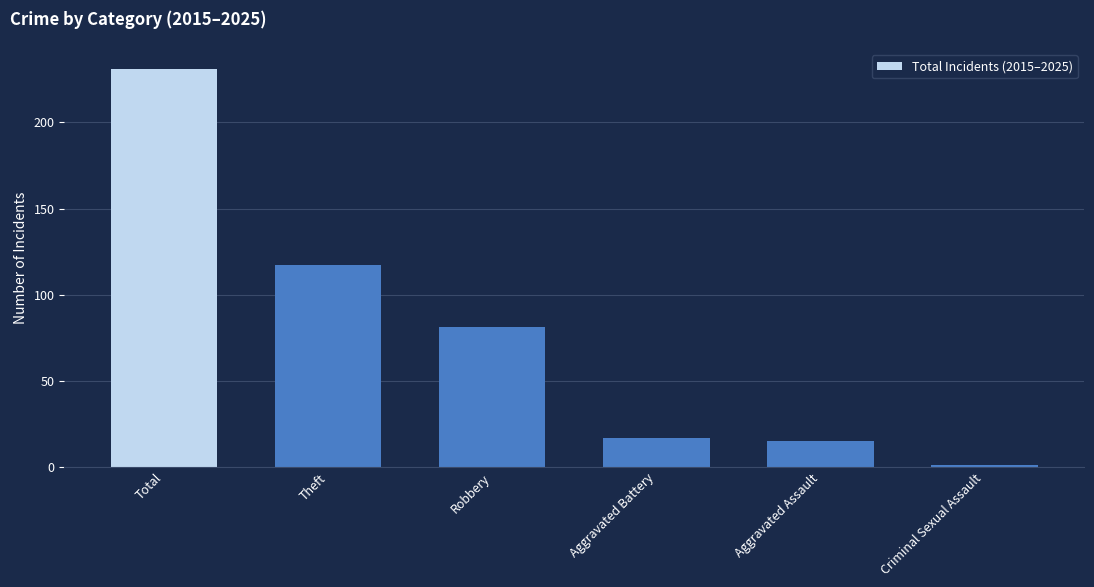

Does the chart contain stacked bars?

No